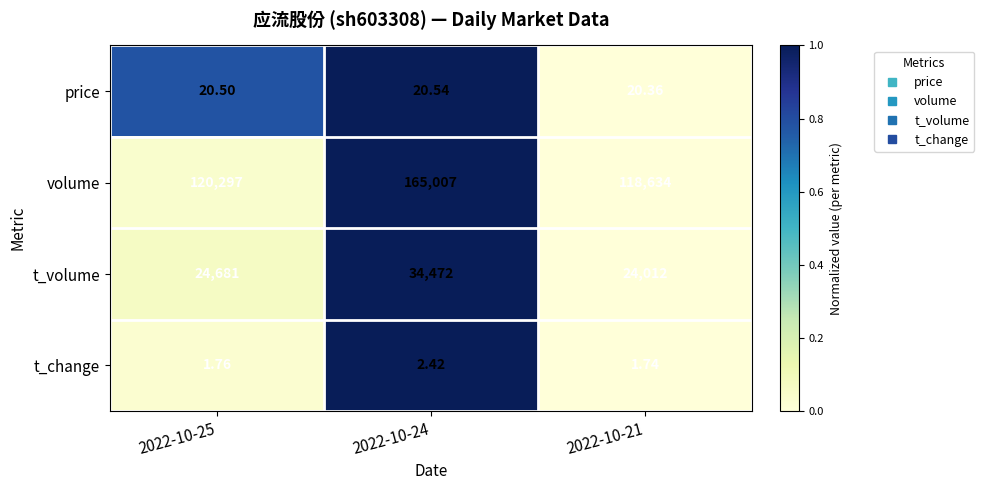

How many categories are shown in the chart?

3